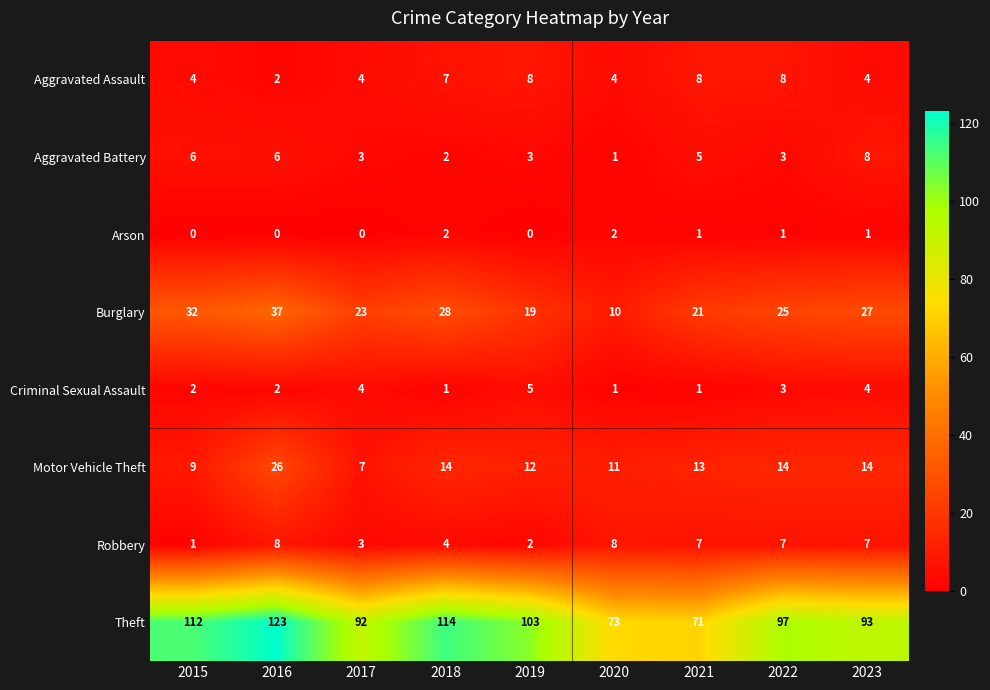

Is the value of Criminal Sexual Assault at 2015 greater than the value of Robbery at 2017?

No